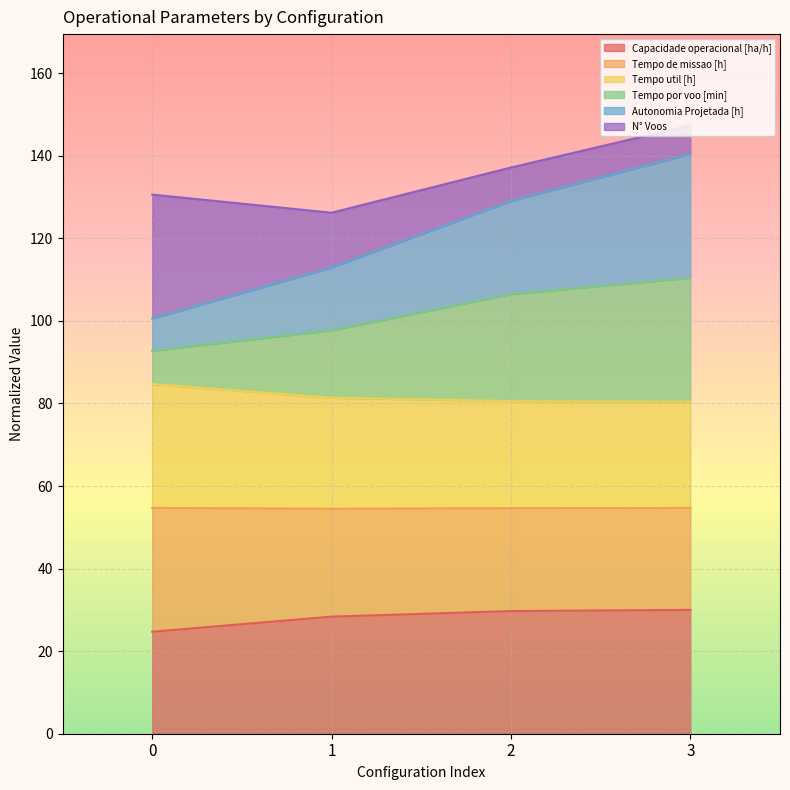

What is the highest value of the Capacidade operacional [ha/h] series?

30.0